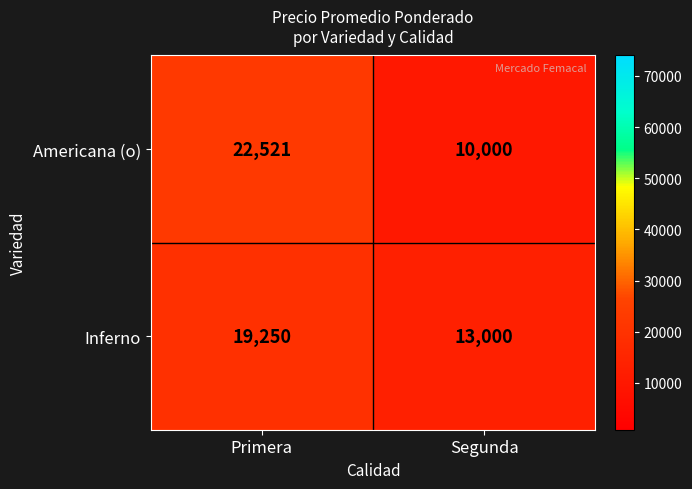

Rank the series at Primera from lowest to highest value.

Inferno, Americana (o)